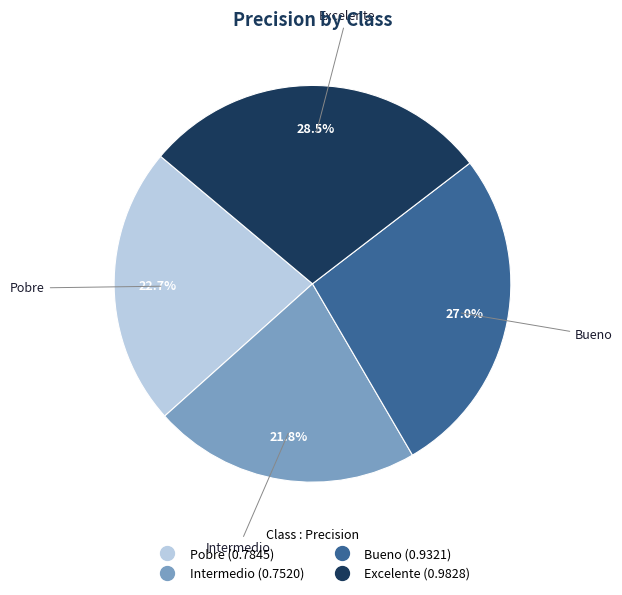

Between Excelente and Pobre, which is larger?

Excelente